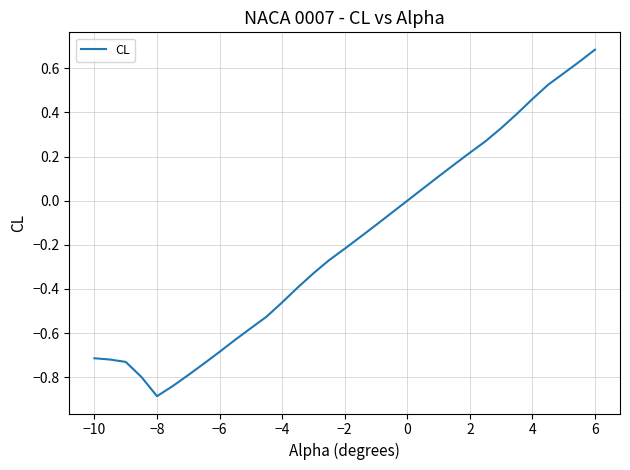

What is the smallest value displayed?

-0.9